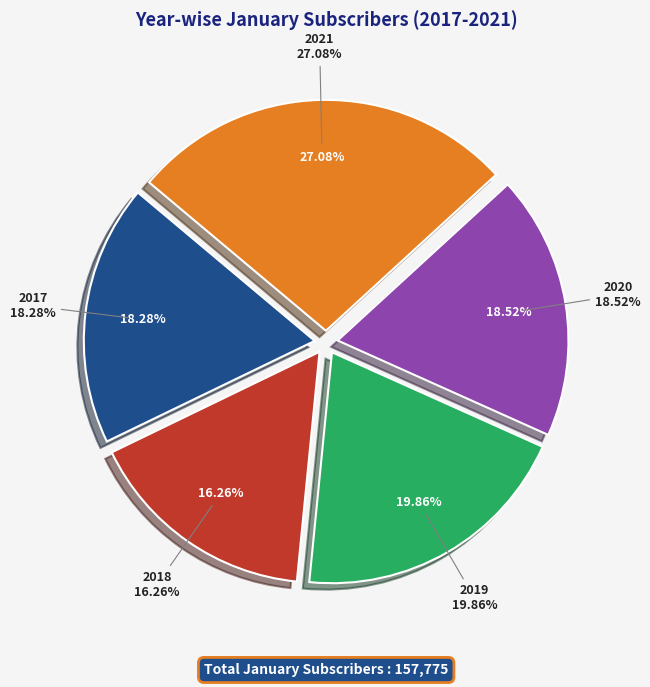

To the nearest percent, what is the difference between the 2017 and 2018 slice percentages?

2%